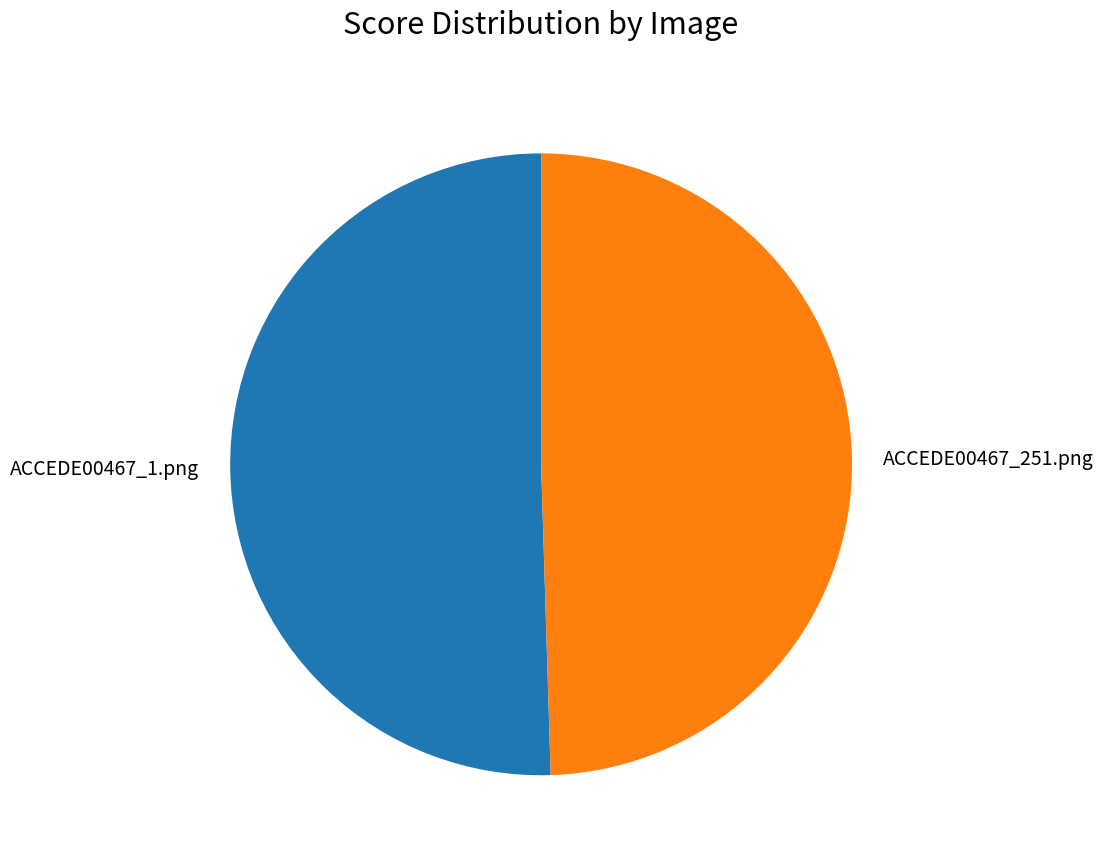

Rank the categories by value from lowest to highest.

ACCEDE00467_251.png, ACCEDE00467_1.png